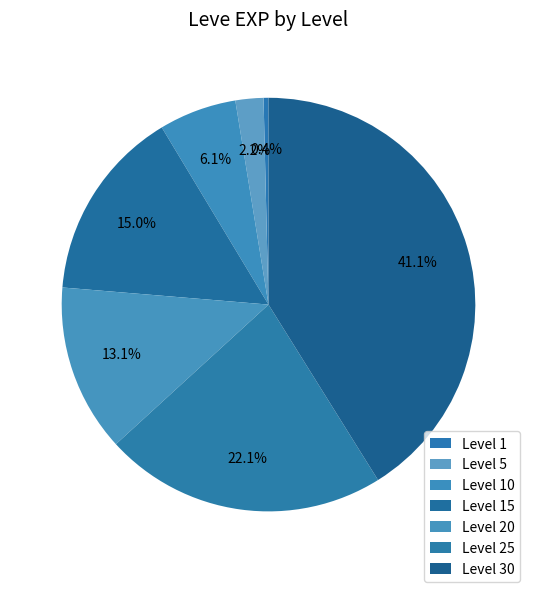

Which has a higher value, Level 15 or Level 5?

Level 15